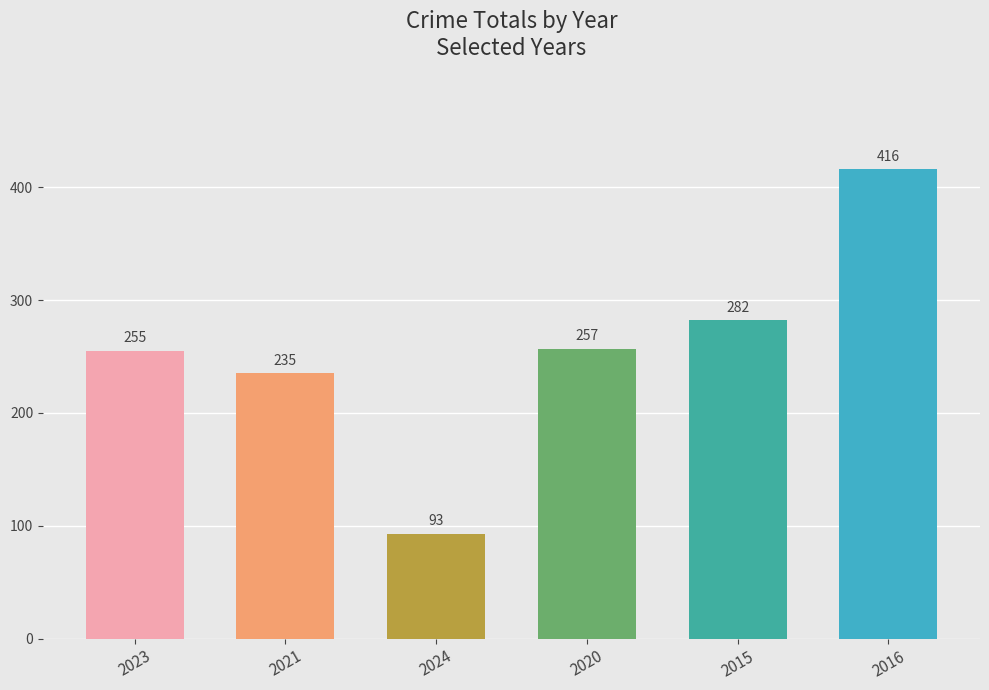

Rank the categories by value from lowest to highest.

2024, 2021, 2023, 2020, 2015, 2016